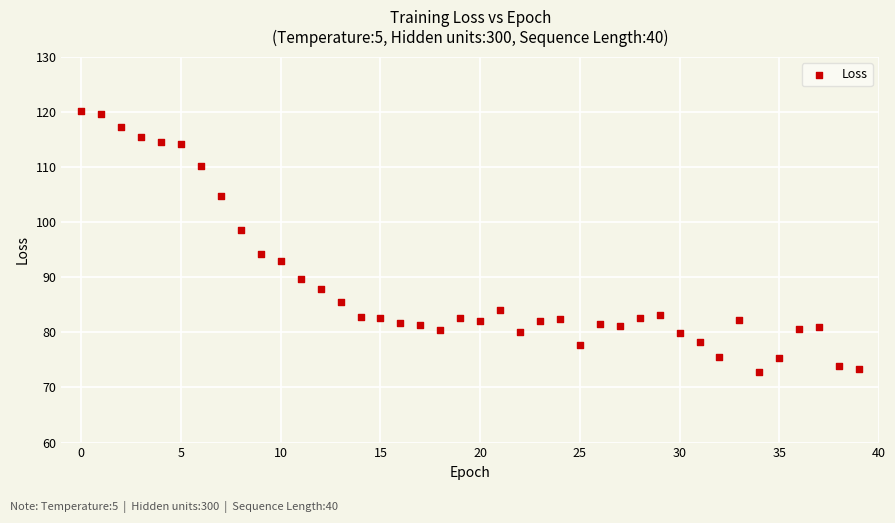

What Y value in the scatter plot is closest to 96?

94.2